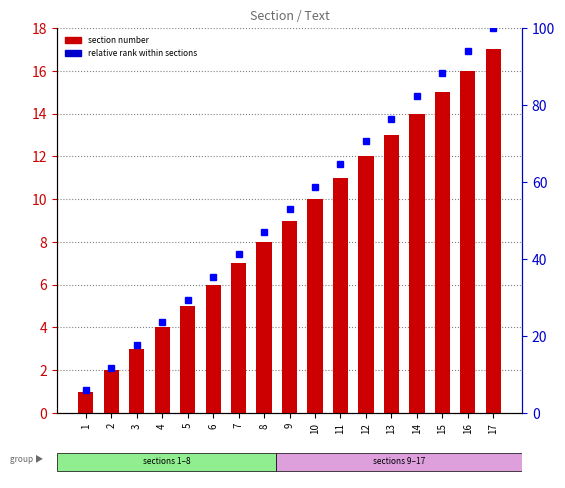

What is the spread (max minus min) of values at 12?

58.6